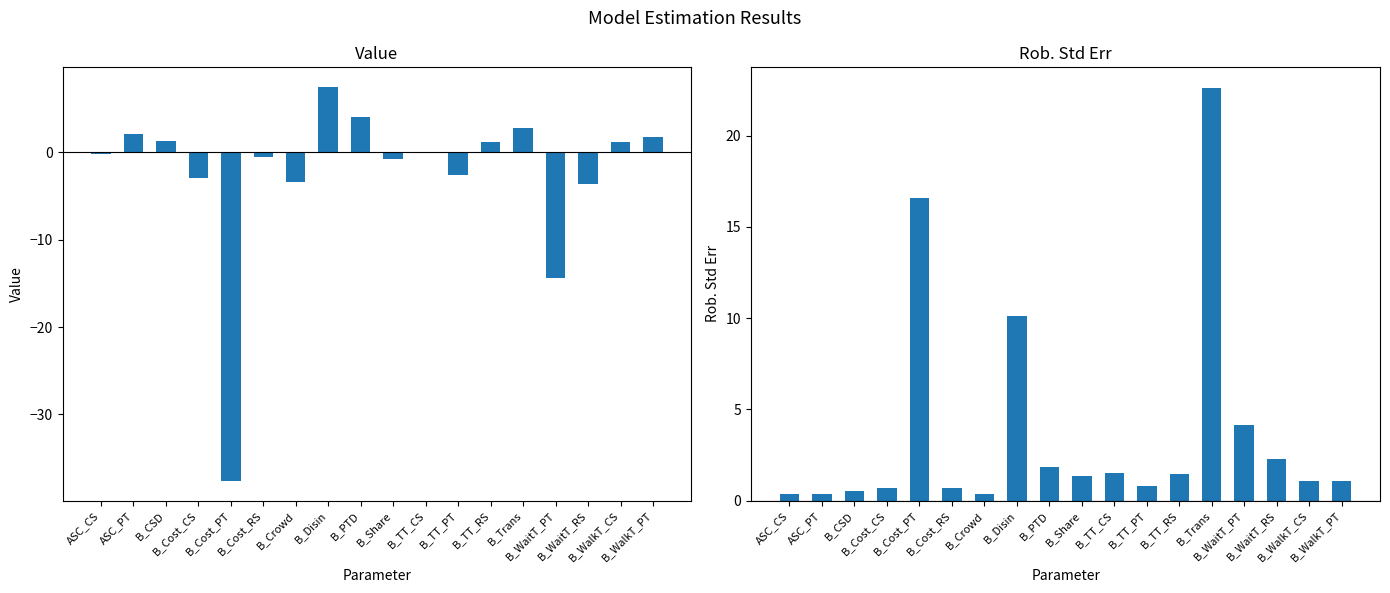

Reading right to left, what are all the values shown in this chart?

Value: 1.7	1.2	-3.7	-14.4	2.8	1.1	-2.6	0.1	-0.8	4.0	7.4	-3.4	-0.6	-37.6	-3.0	1.2	2.0	-0.2
Rob. Std err: 1.1	1.1	2.3	4.1	22.6	1.5	0.8	1.5	1.3	1.9	10.1	0.3	0.7	16.6	0.7	0.5	0.4	0.4